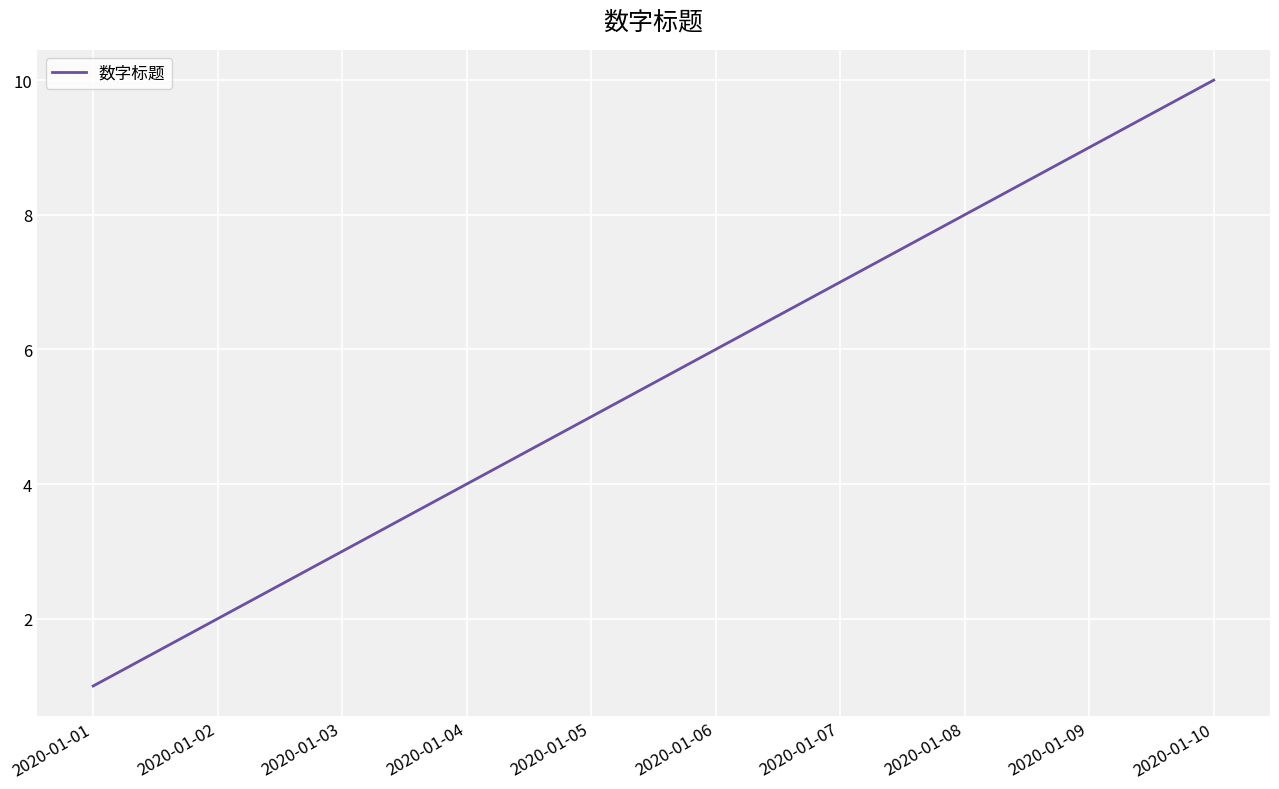

What is the change in value from 2020-01-03 to 2020-01-05?

+2